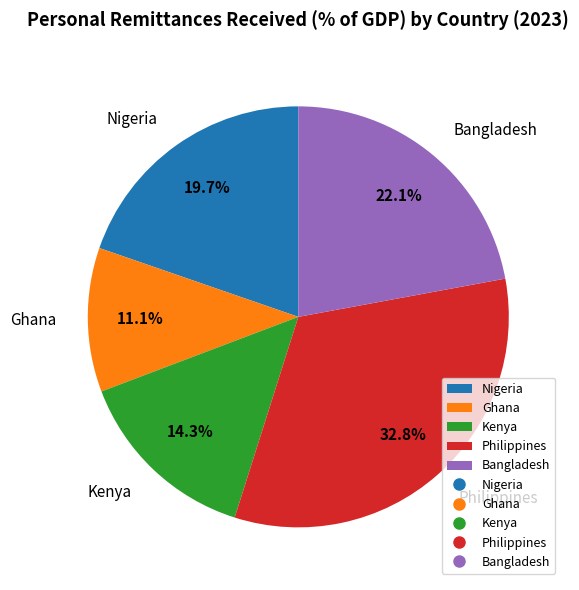

What is the smallest slice in the pie chart?

Ghana